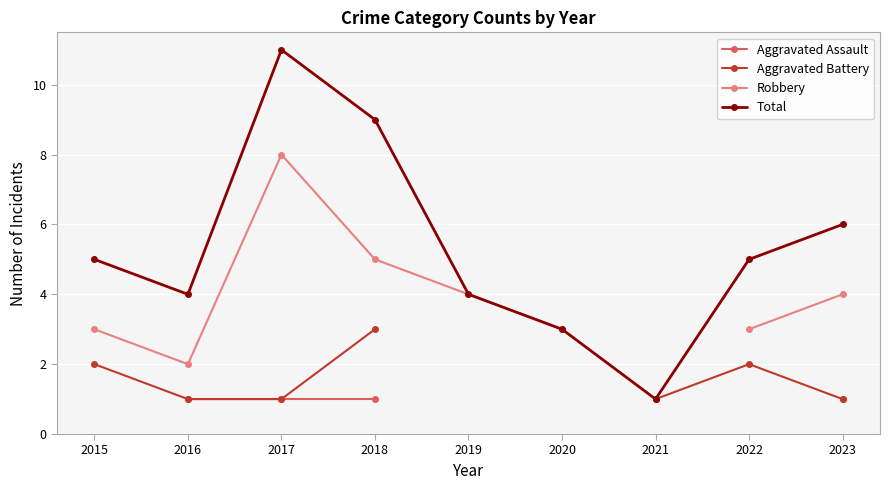

Is it true that Total equals 19 at 2017?

False